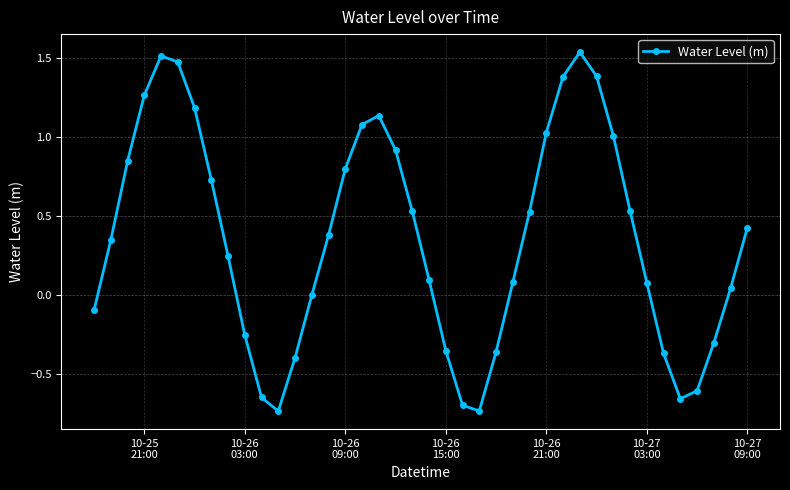

What is the difference between the maximum and minimum values?

2.3